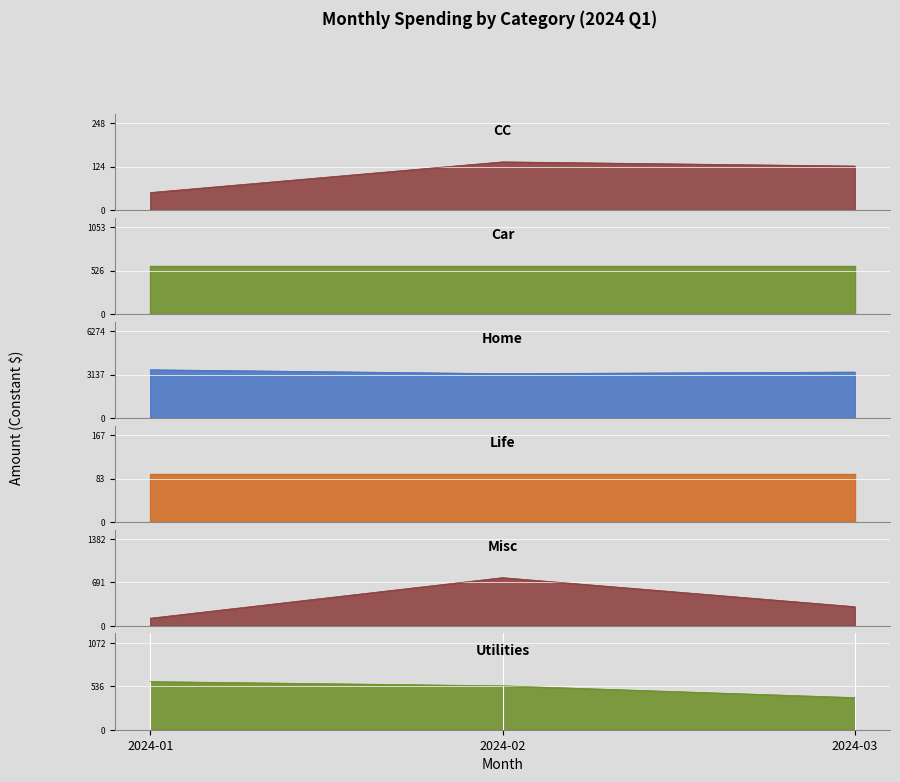

At which label is Misc closest to 444?

2024-03